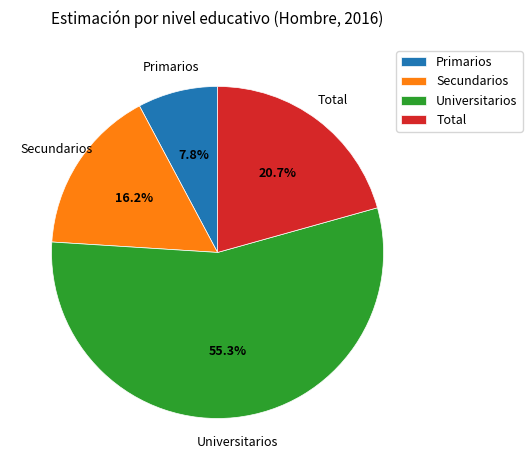

How many slices are in this pie chart?

4